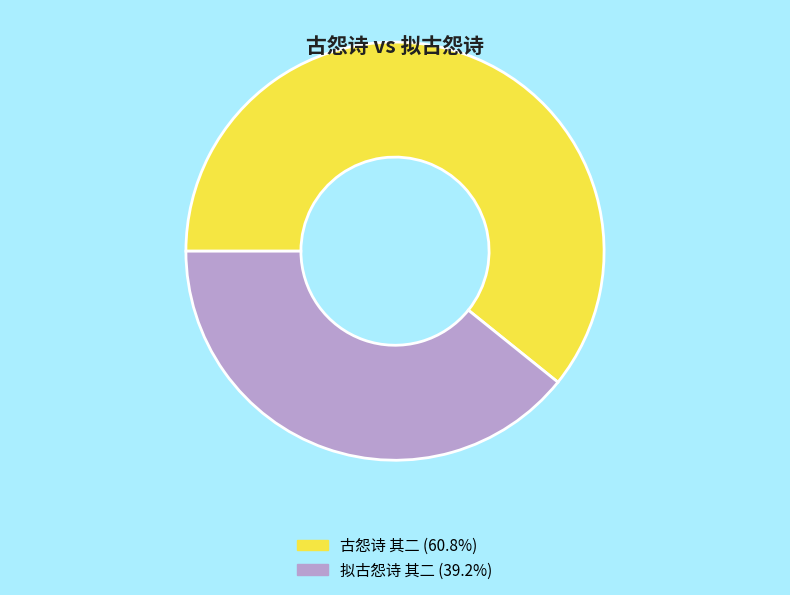

How many slices are in this pie chart?

2